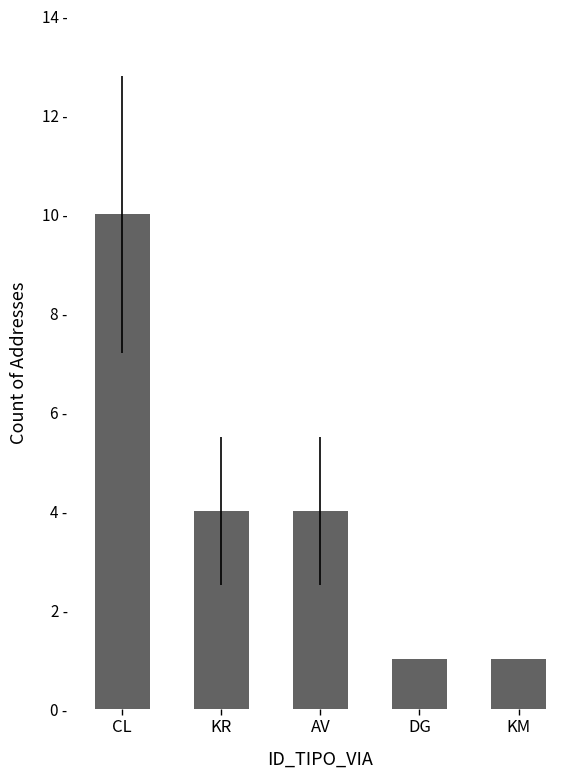

What is the smallest value displayed?

1